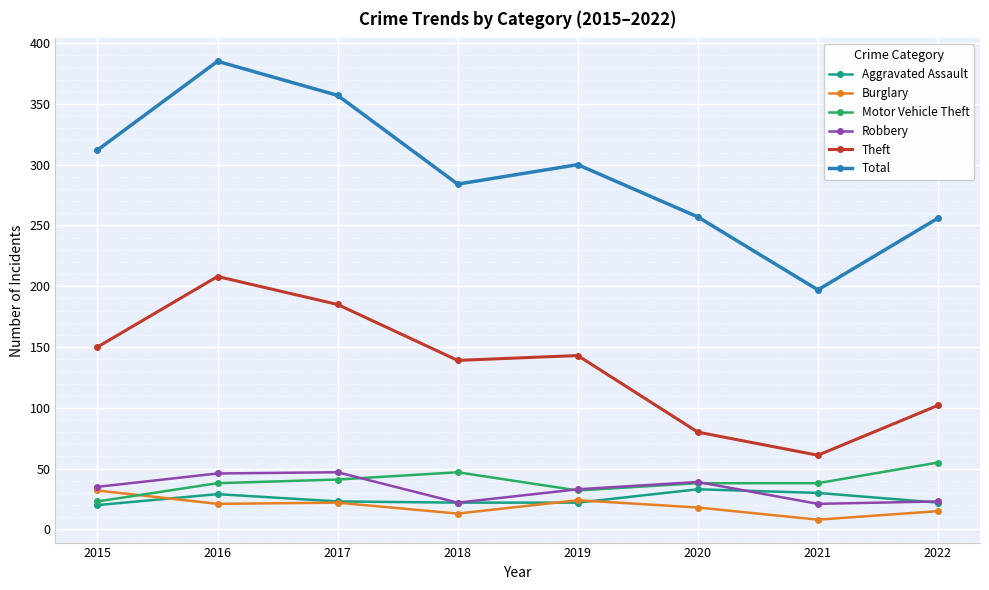

Is the value of Burglary at 2021 greater than the value of Total at 2022?

No